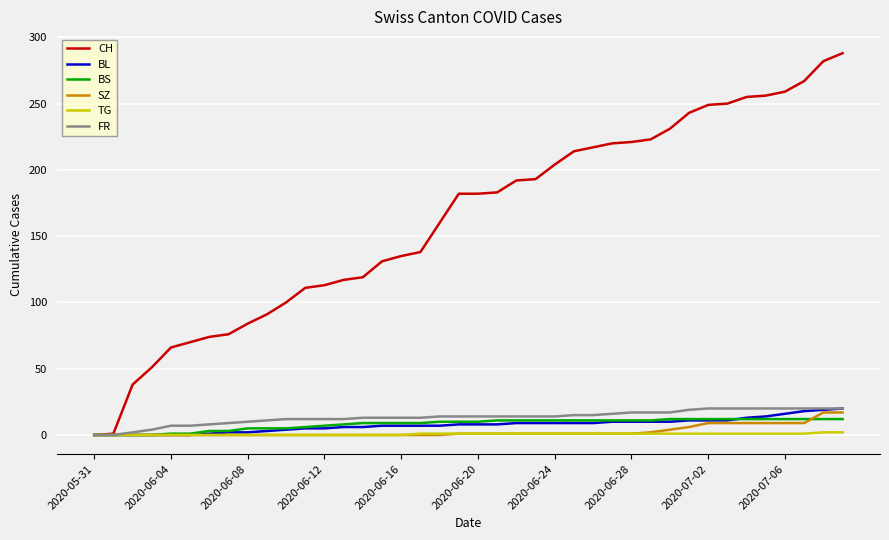

What is the average value of the BL series?

8